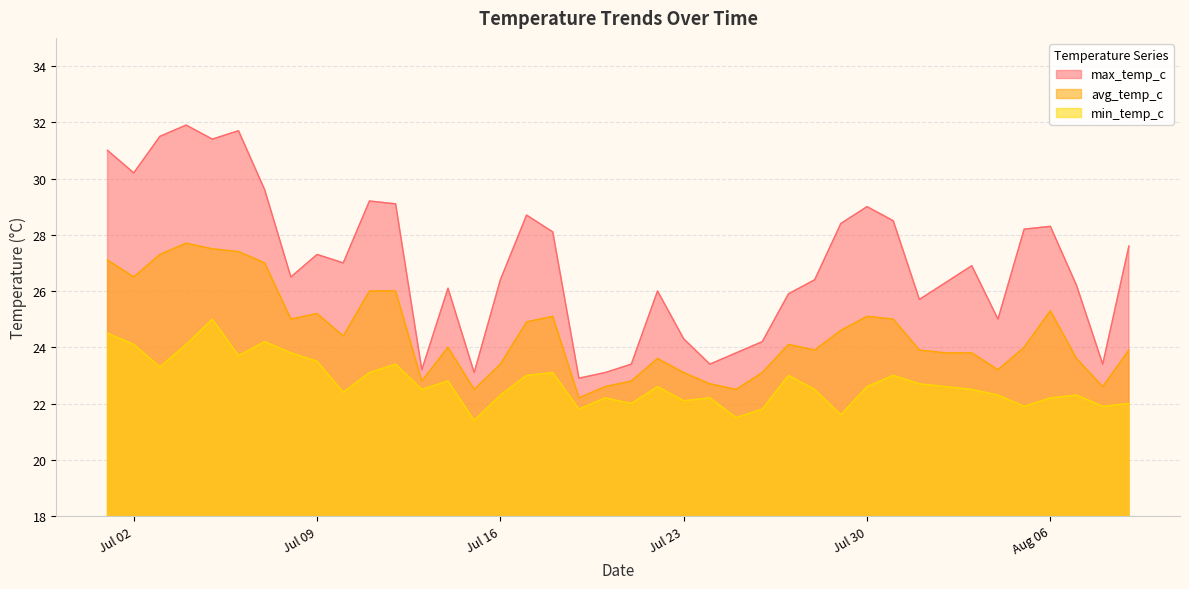

True or false: max_temp_c and min_temp_c cross at least once.

False